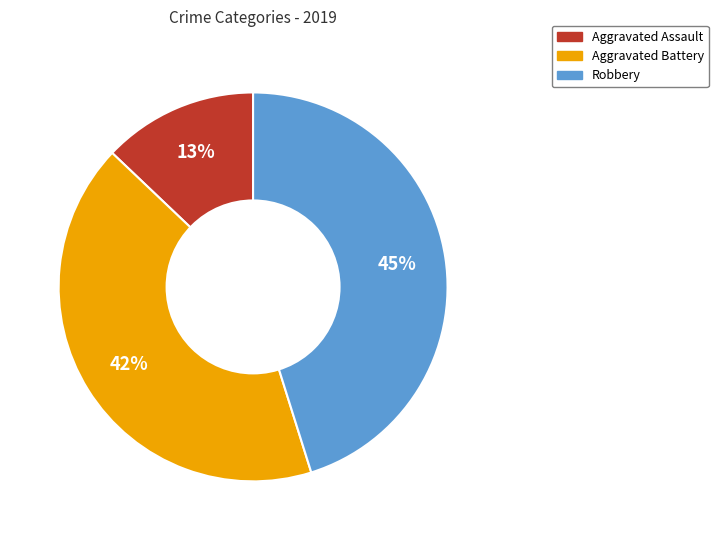

The Aggravated Battery slice represents 36% of the pie. True or false?

False